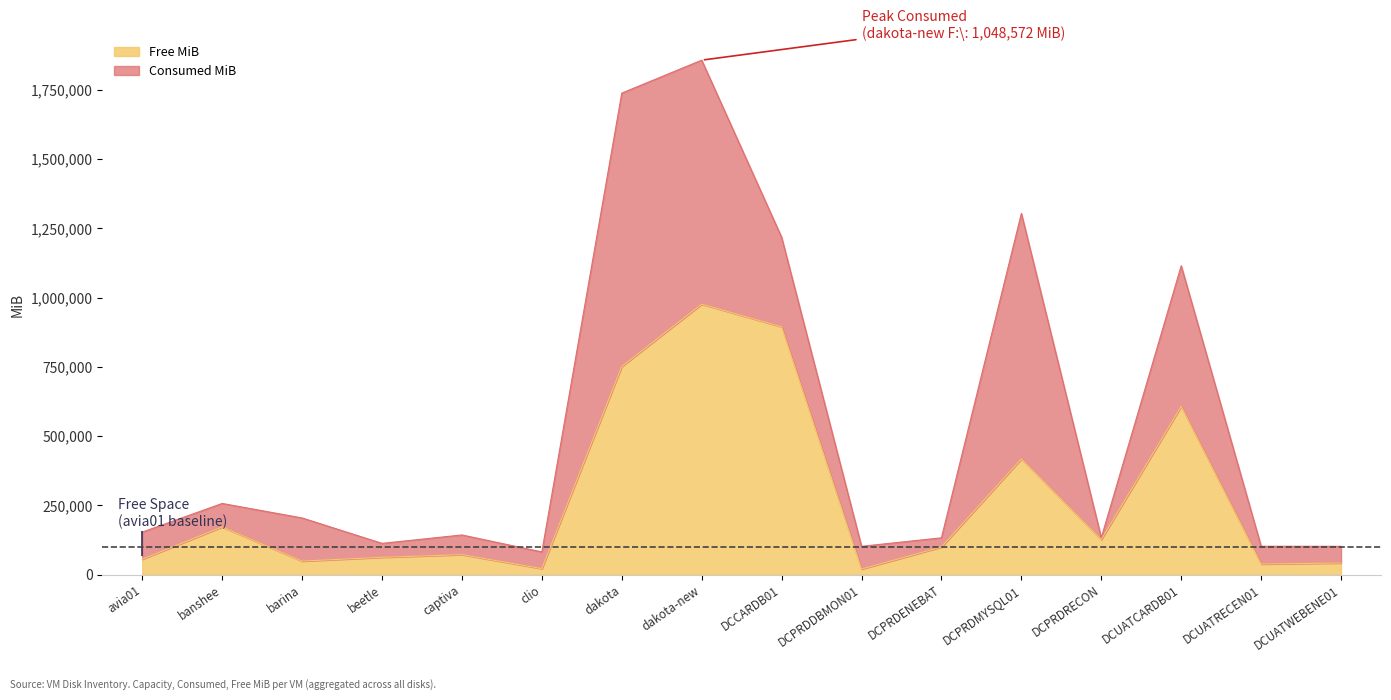

Rank the categories by value from highest to lowest.

dakota-new, DCCARDB01, dakota, DCUATCARDB01, DCPRDMYSQL01, banshee, DCPRDRECON, DCPRDENEBAT, captiva, beetle, avia01, barina, DCUATWEBENE01, DCUATRECEN01, clio, DCPRDDBMON01